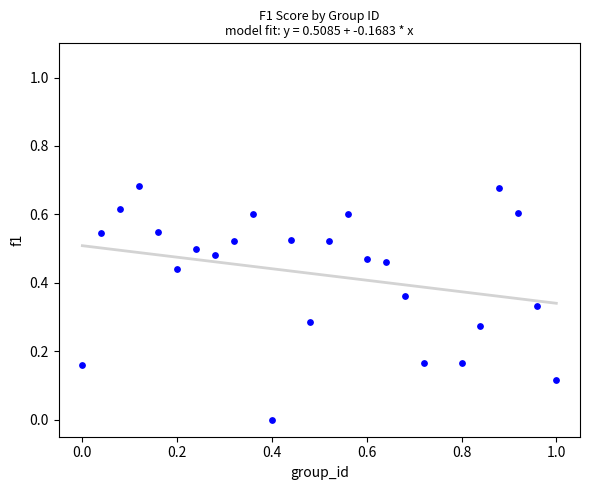

What is the range of X values (max minus min)?

1.0